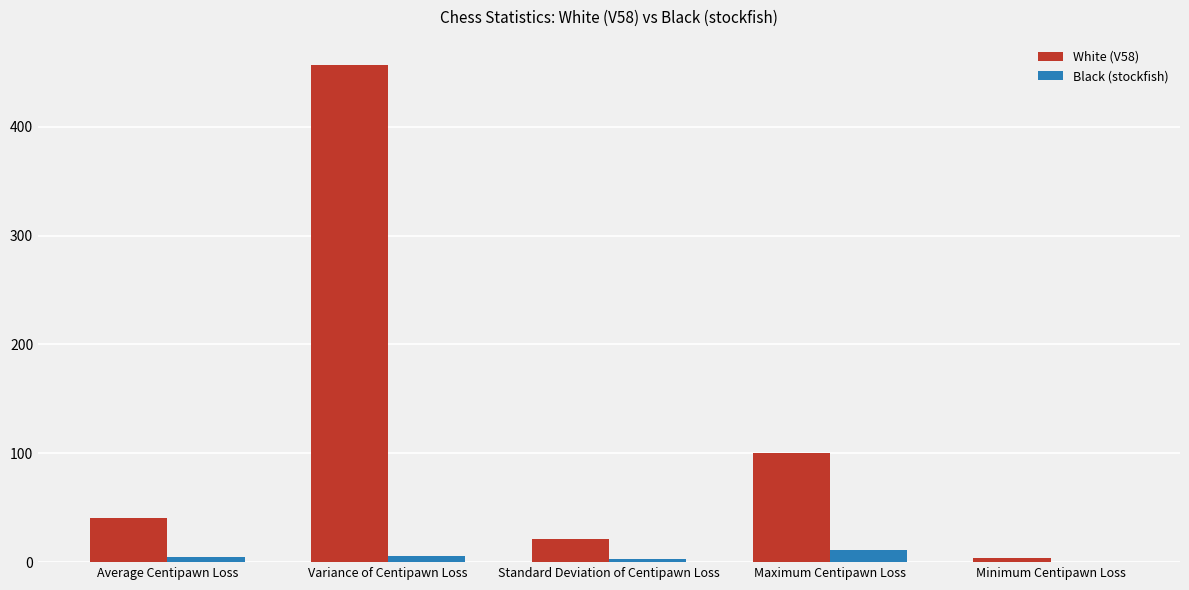

What is the maximum value shown in the chart?

457.3